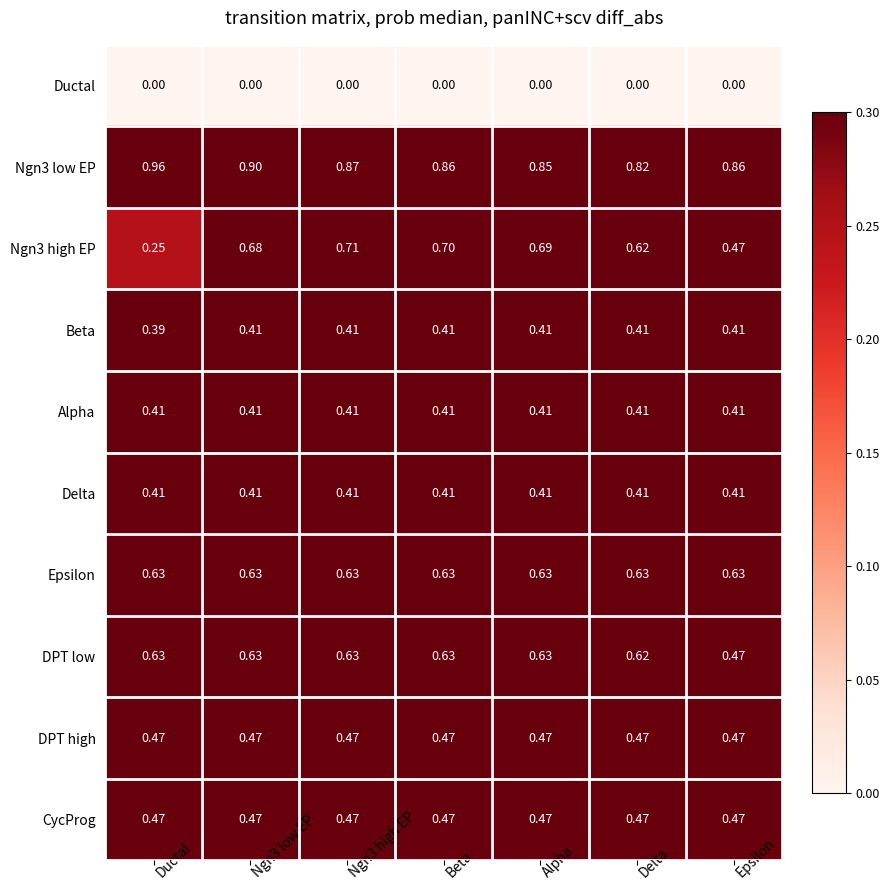

Between Ductal and Beta, which series saw the biggest shift?

Ngn3 high EP